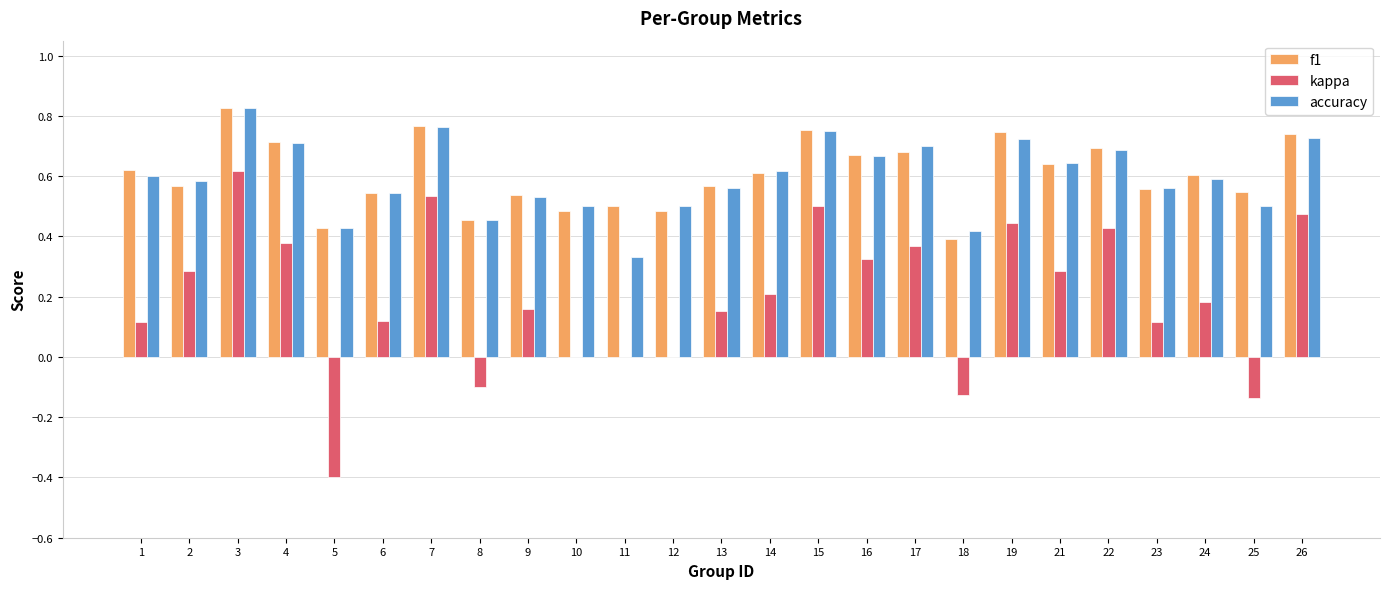

Which series changed the most between 6 and 17?

kappa